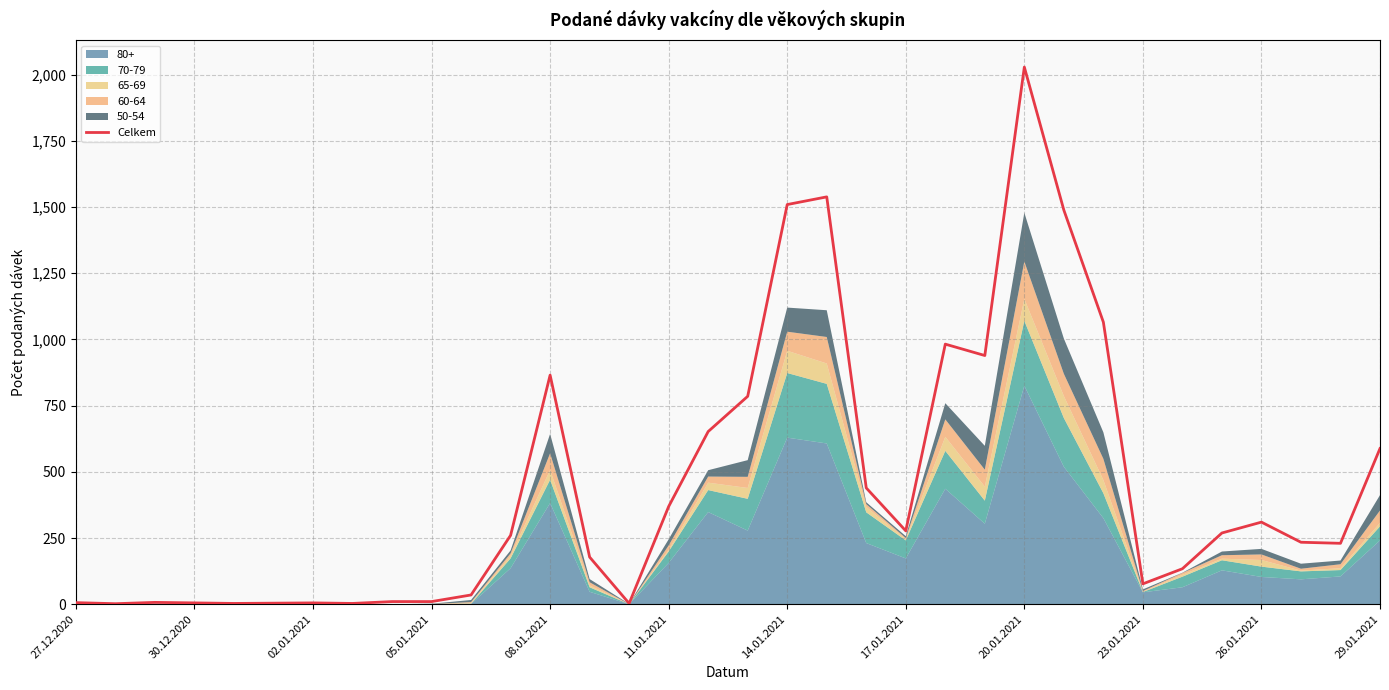

Is it true that the value at 23 is 939?

True